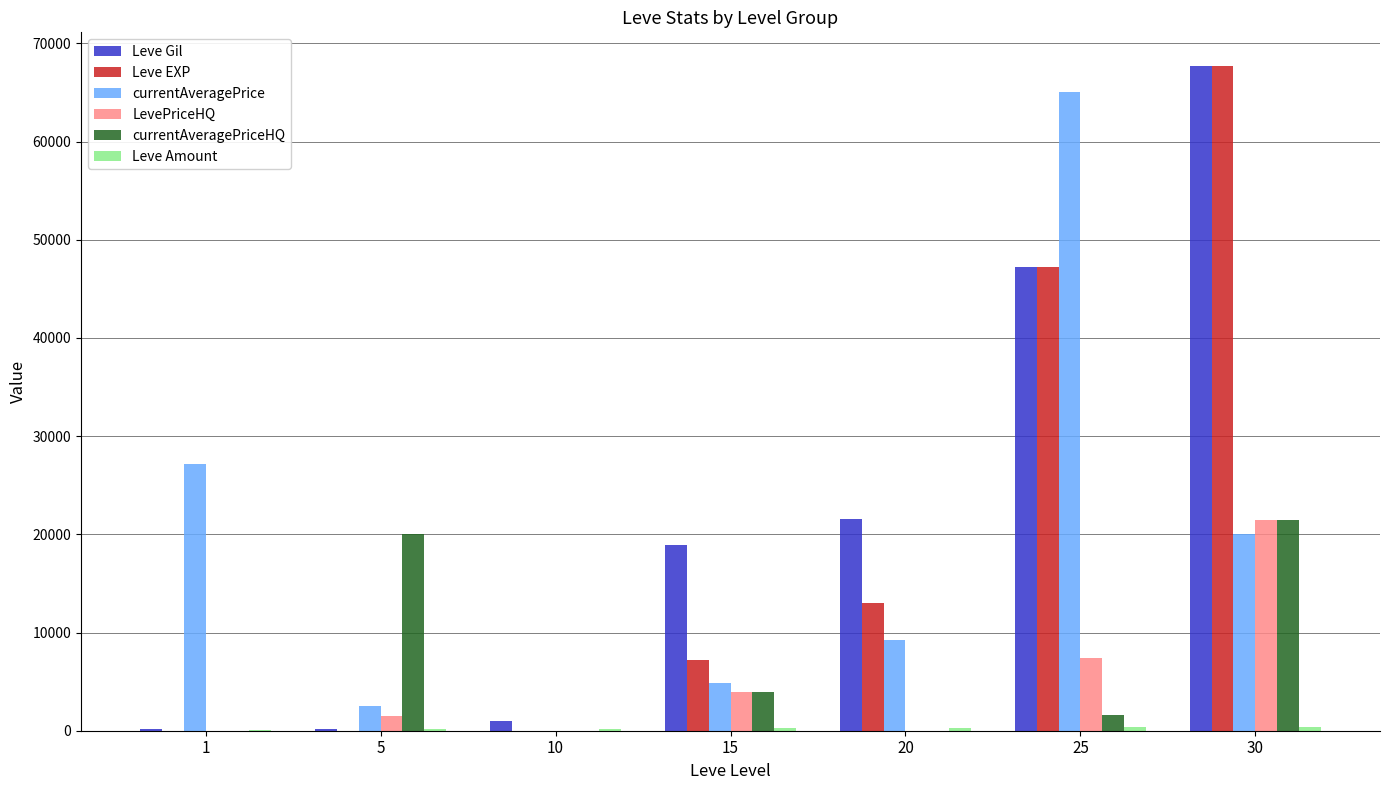

What is the sum of all Leve EXP values?

135075